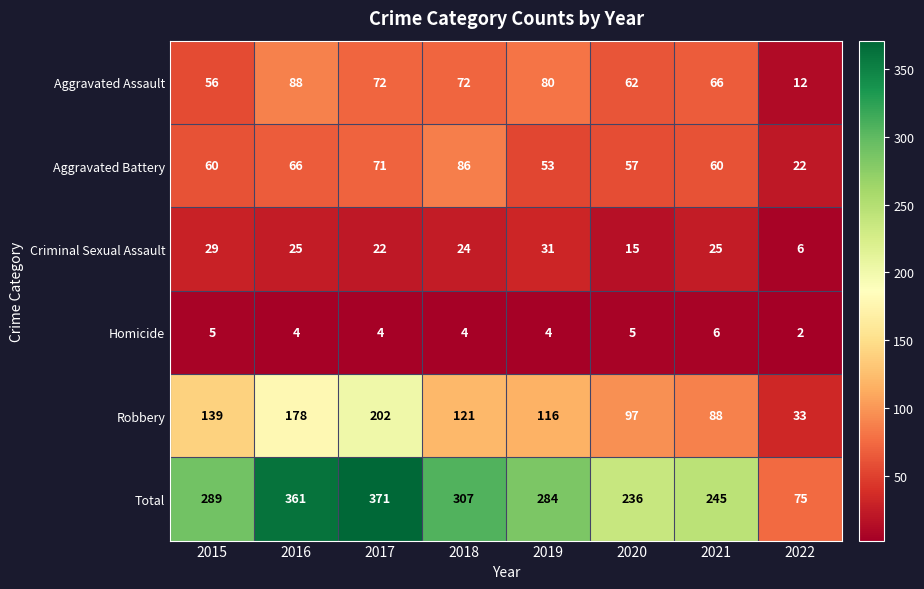

At which label does Criminal Sexual Assault reach its minimum?

2022